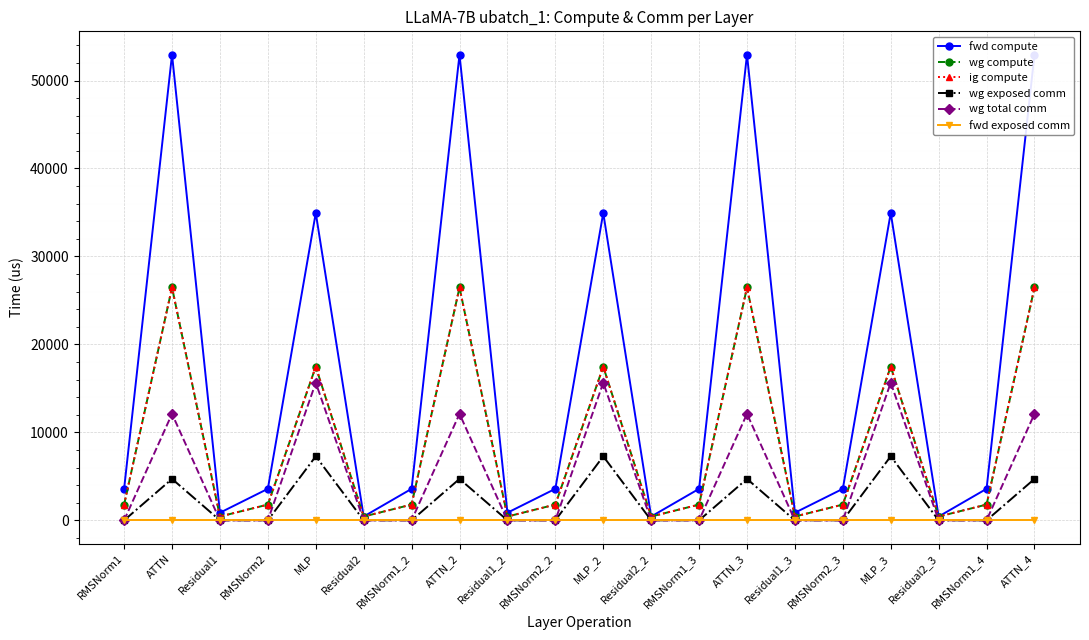

At which category is the sum across all series the highest?

ATTN_4